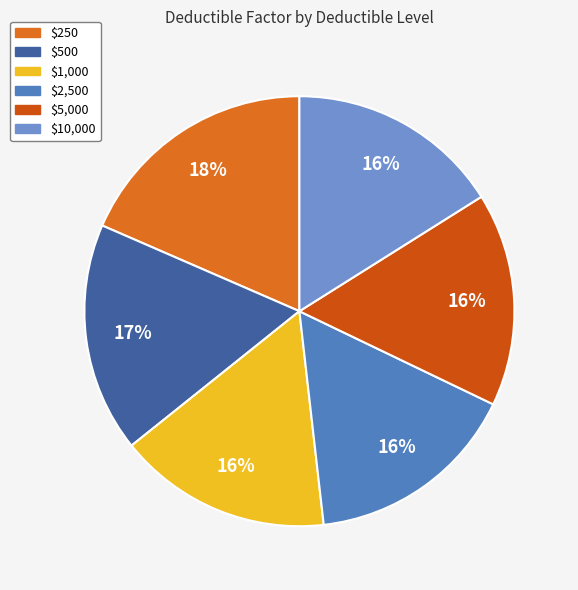

What is the largest slice in the pie chart?

$250